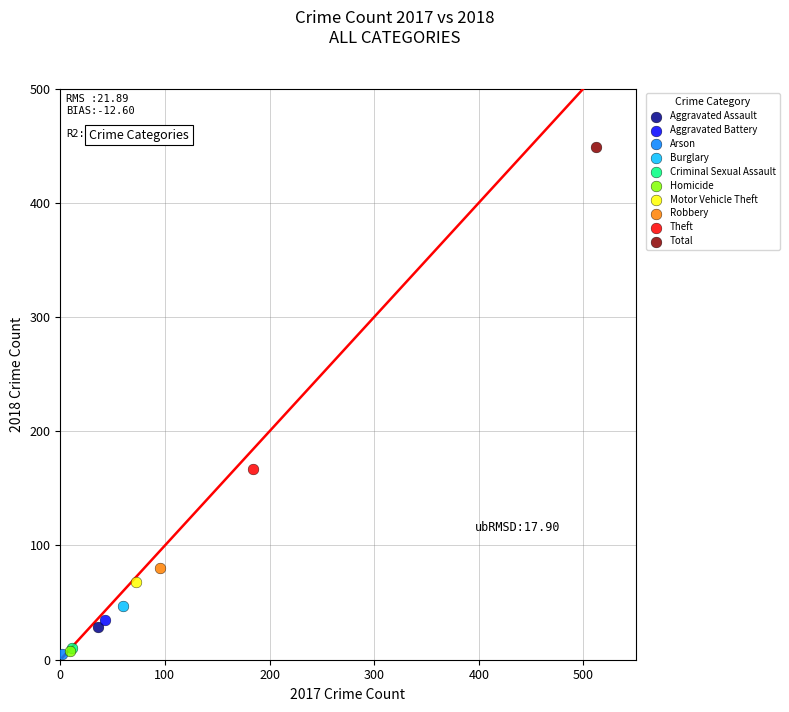

What are all the series names shown in the legend?

Aggravated Assault, Aggravated Battery, Arson, Burglary, Criminal Sexual Assault, Homicide, Motor Vehicle Theft, Robbery, Theft, Total